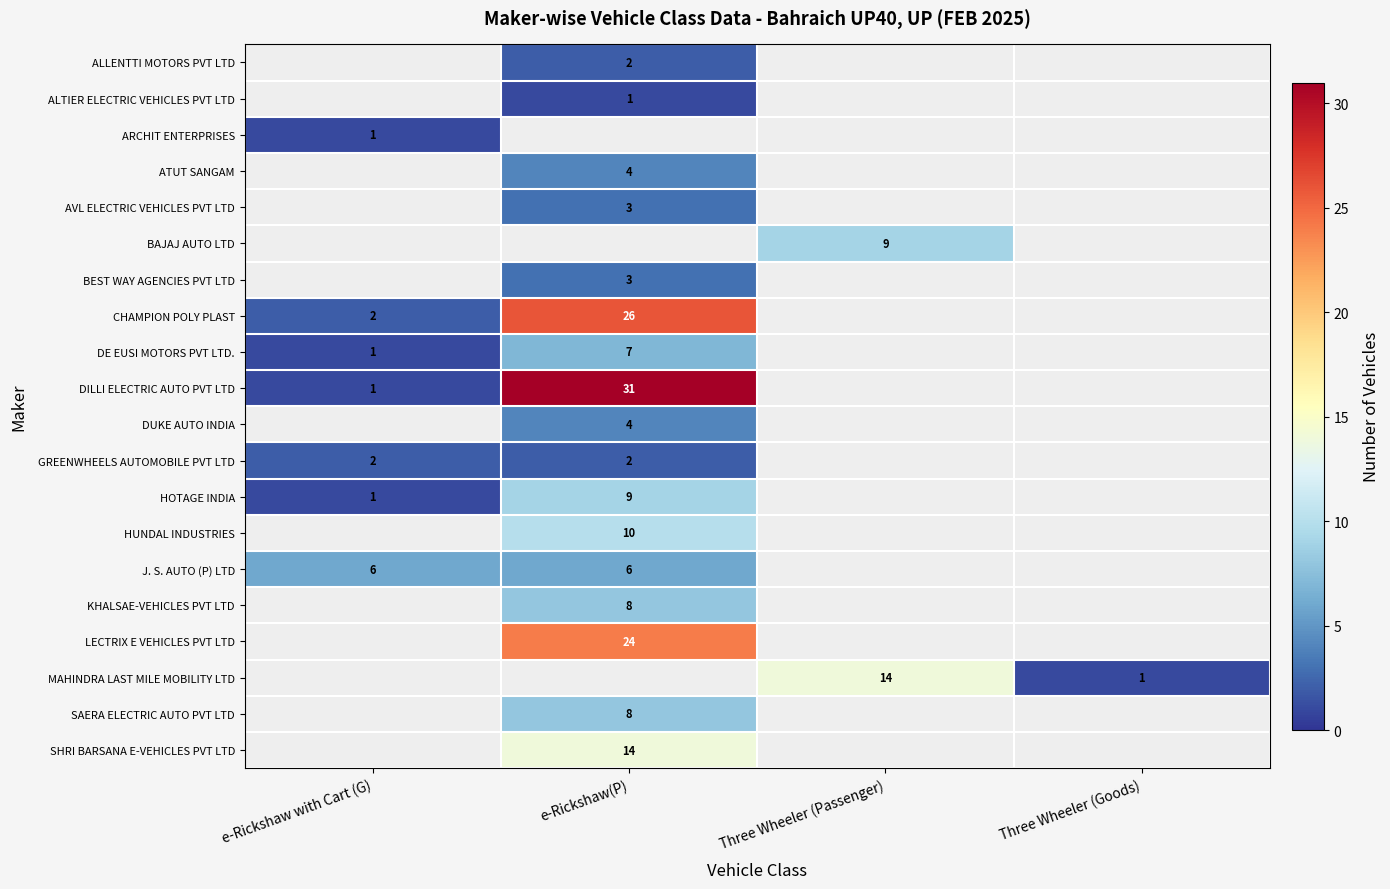

True or false: CHAMPION POLY PLAST has a value of 12 at e-Rickshaw(P).

False